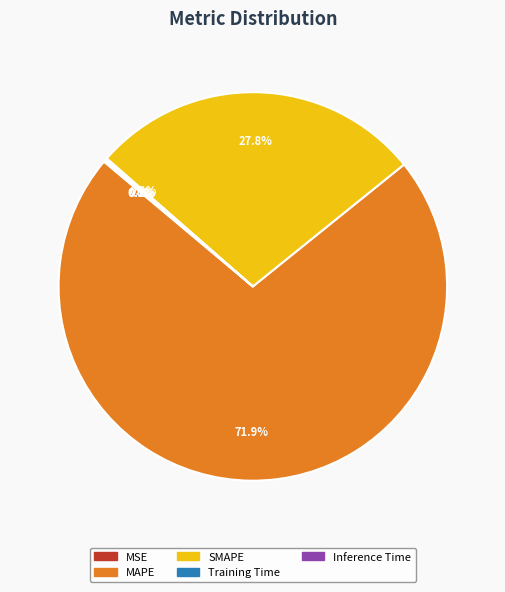

What is the majority slice?

MAPE